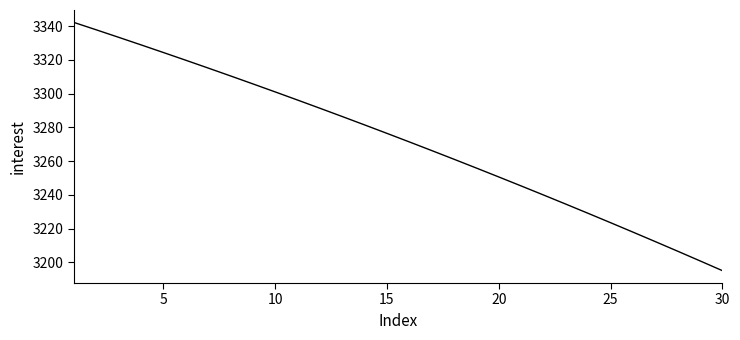

Is this an area chart (filled region under the line)?

No